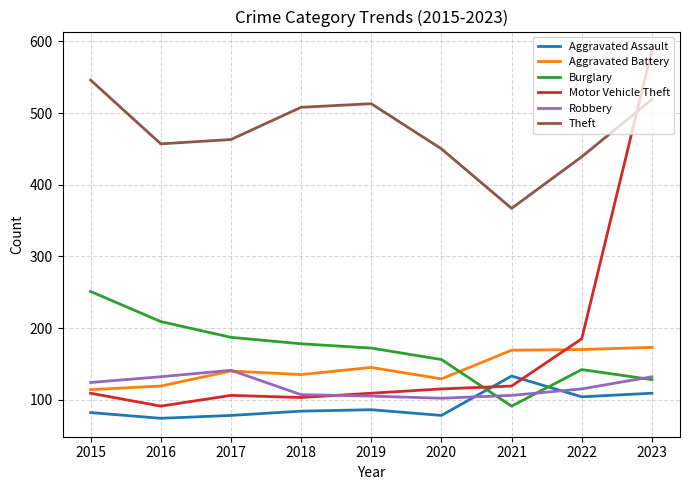

True or false: Theft and Burglary intersect in this chart.

False